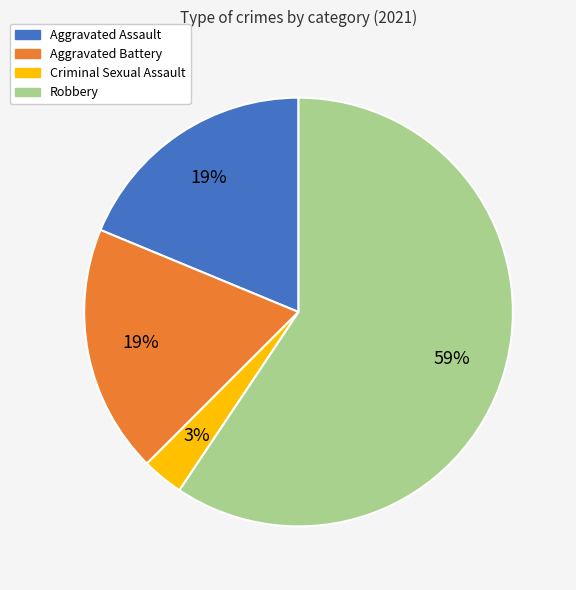

Between Aggravated Assault and Robbery, which is larger?

Robbery